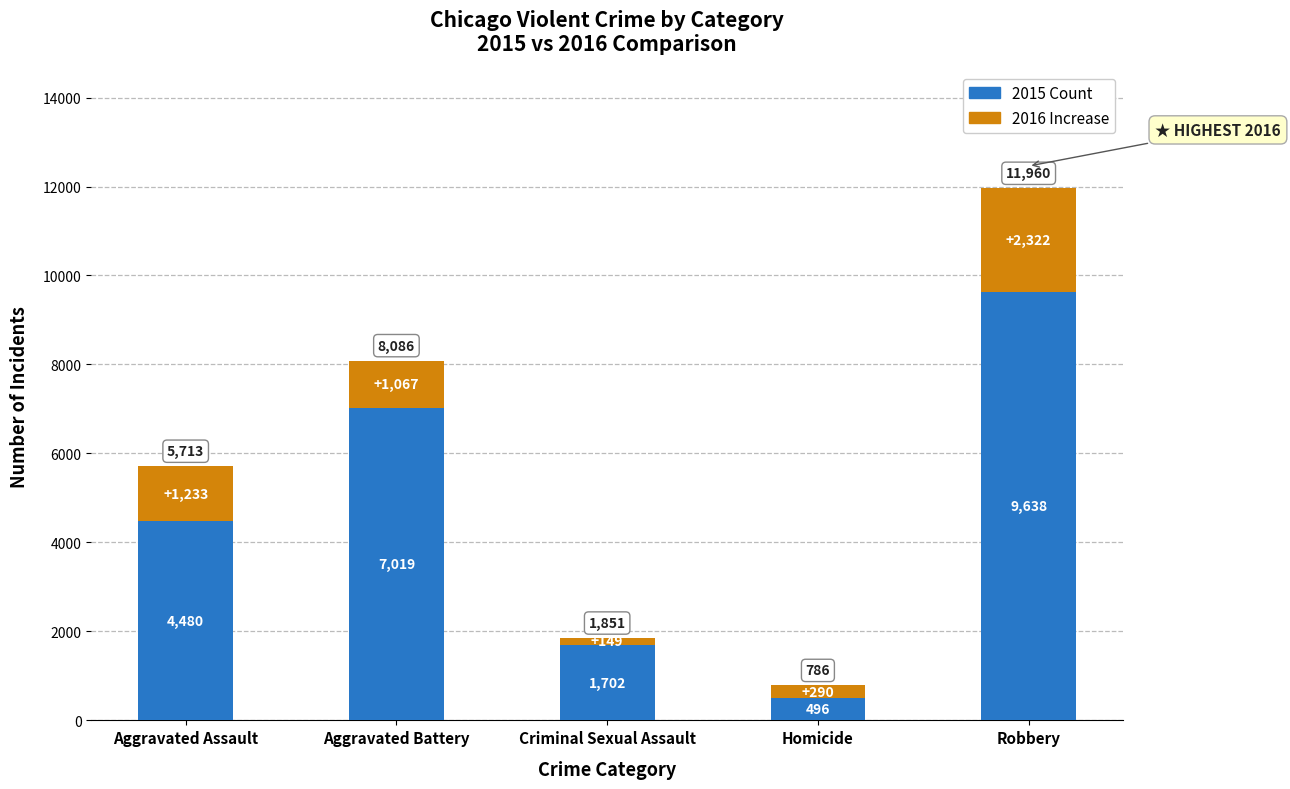

What is the lowest value of the 2015 Count series?

496